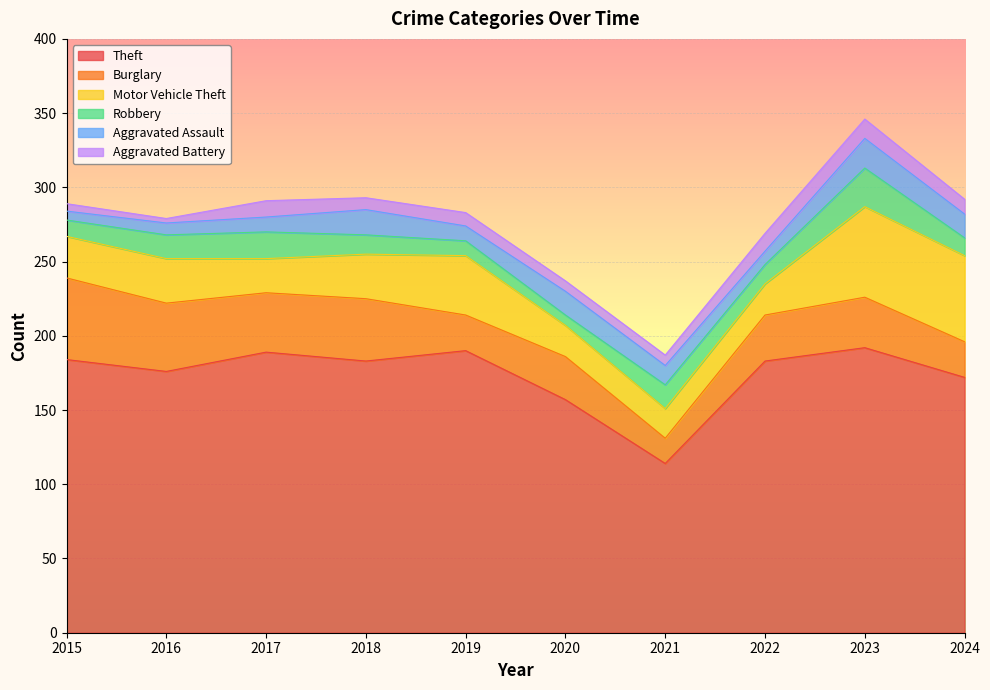

Reading left to right, extract all data points from this chart.

Theft: 184	176	189	183	190	157	114	183	192	172
Burglary: 55	46	40	42	24	29	17	31	34	24
Motor Vehicle Theft: 28	30	23	30	40	21	20	21	61	58
Robbery: 11	16	18	13	10	7	16	13	26	12
Aggravated Assault: 6	8	10	17	10	16	13	9	20	16
Aggravated Battery: 5	3	11	8	9	7	7	12	13	10